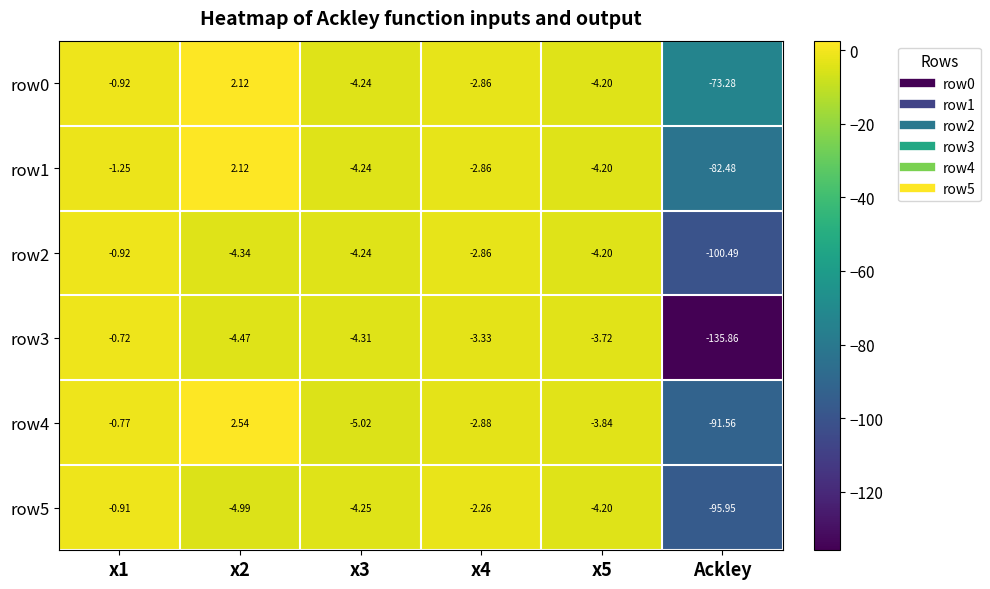

Which category has the lowest value in the row5 series?

Ackley